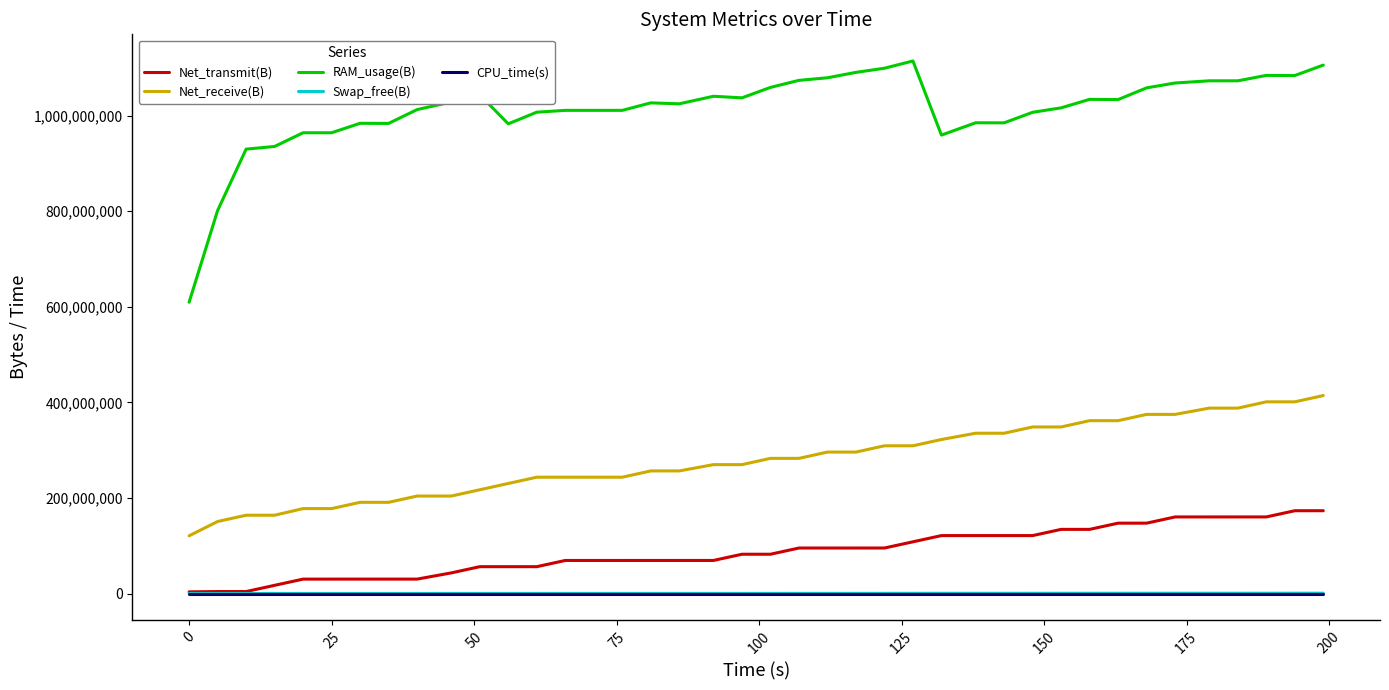

True or false: RAM_usage(B) and Net_transmit(B) intersect in this chart.

False